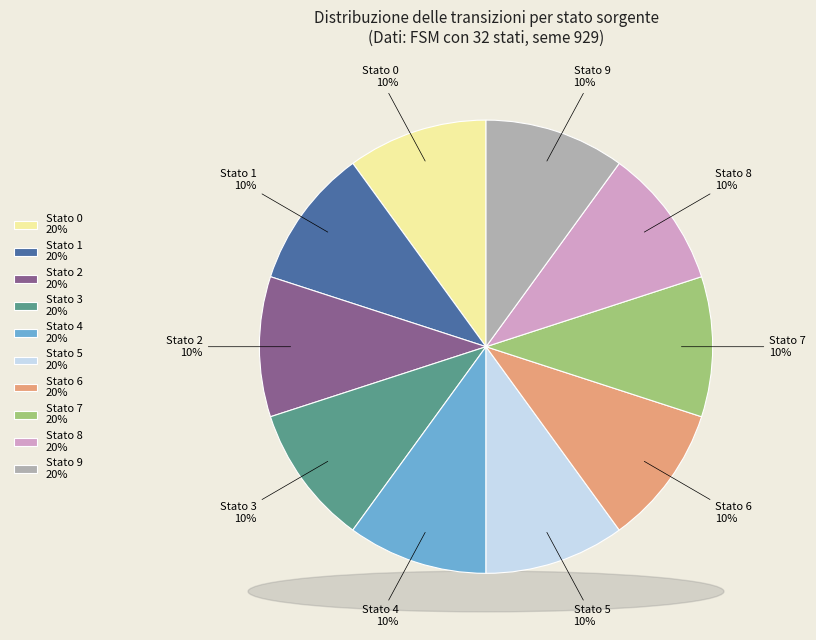

Rank the categories by value from highest to lowest.

8, 0, 7, 6, 9, 4, 5, 3, 1, 2